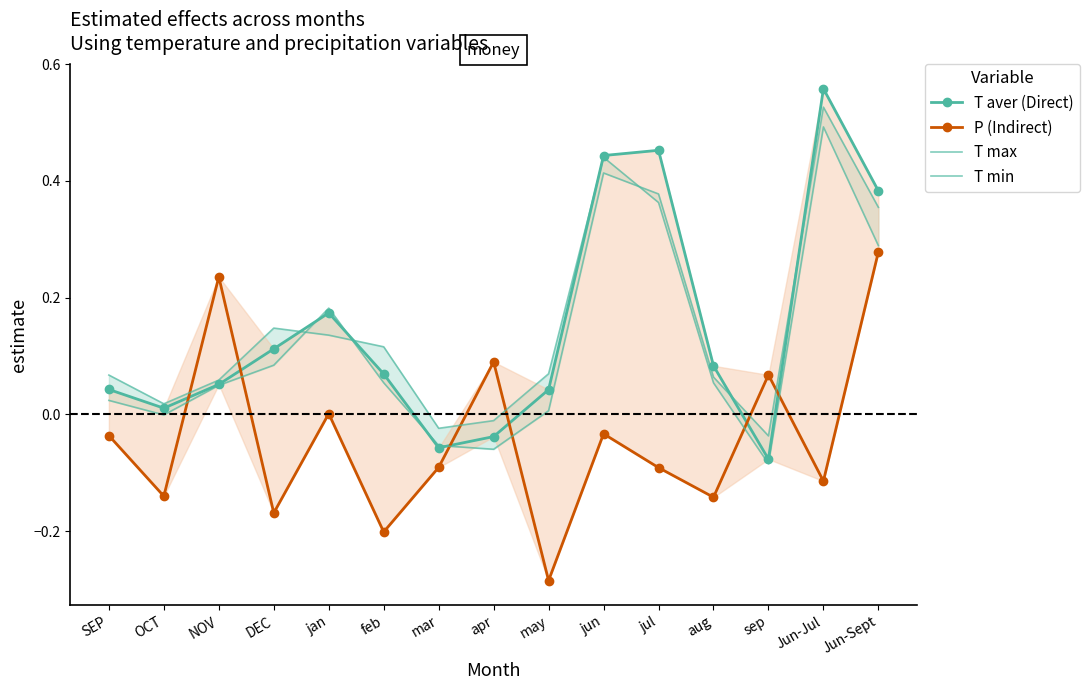

Which series has the largest total across all categories?

T aver (Direct)